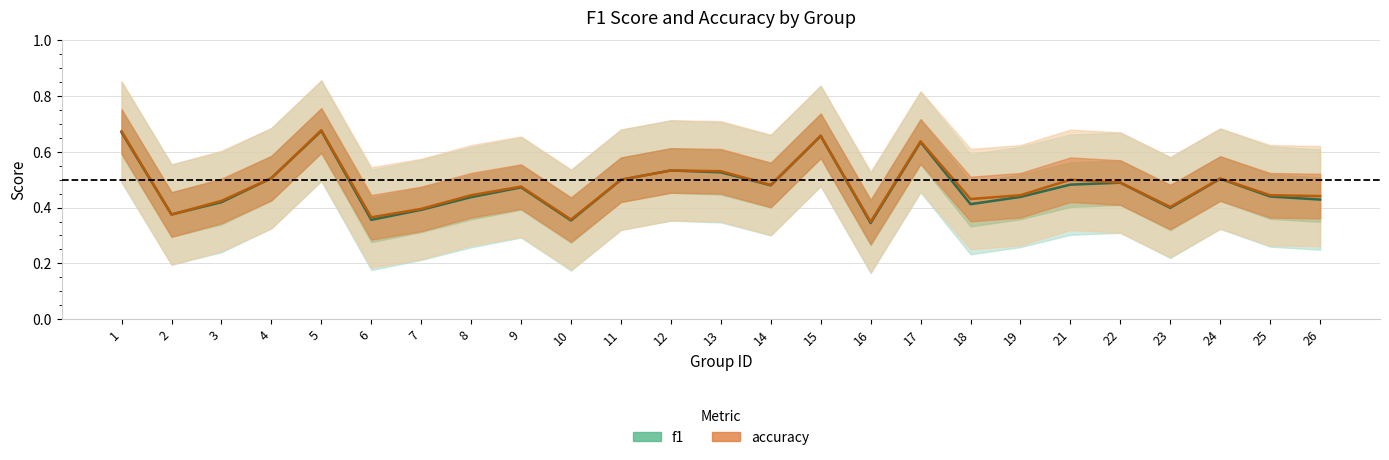

At how many categories does at least one series exceed 0?

25